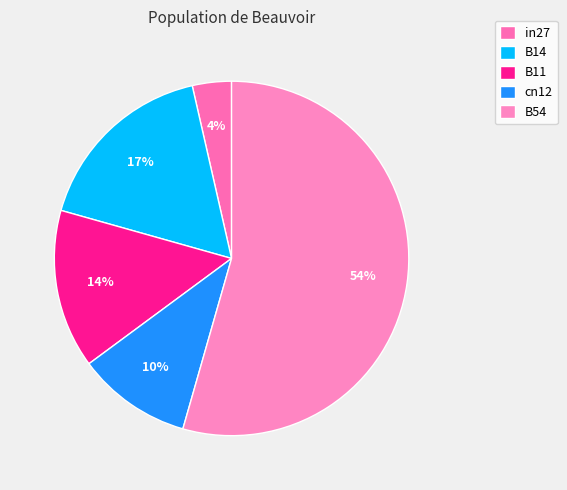

Which slice represents more than half of the pie?

B54